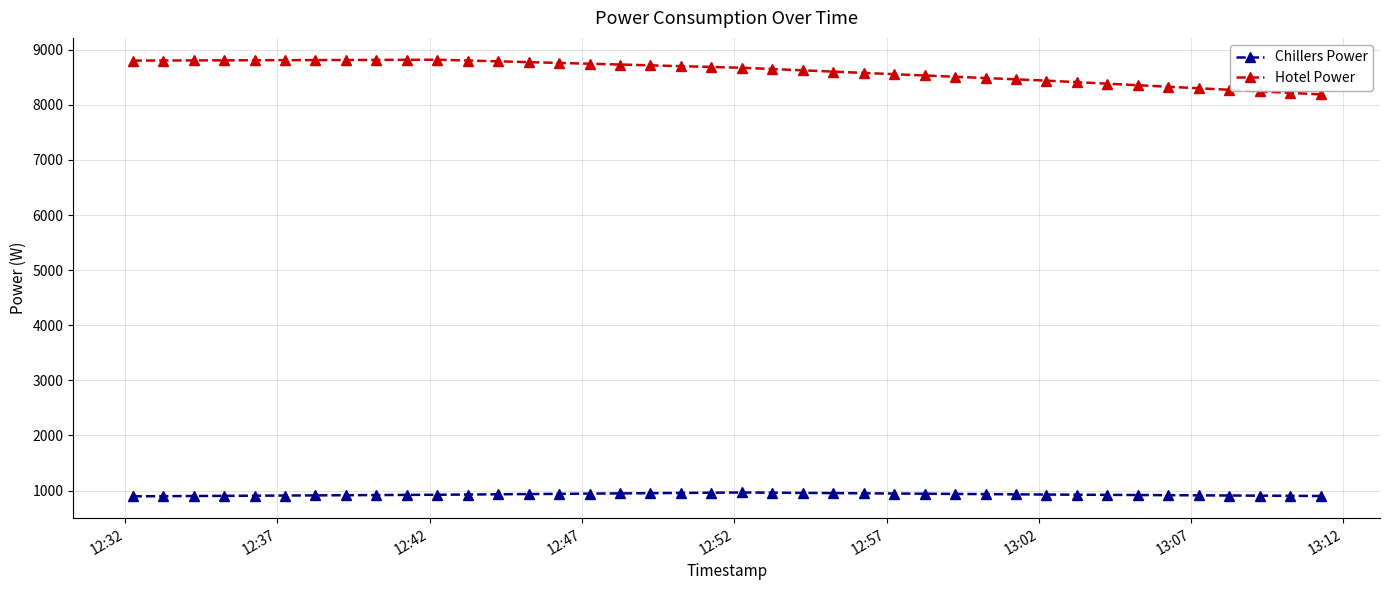

True or false: Chillers Power and Hotel Power cross at least once.

False